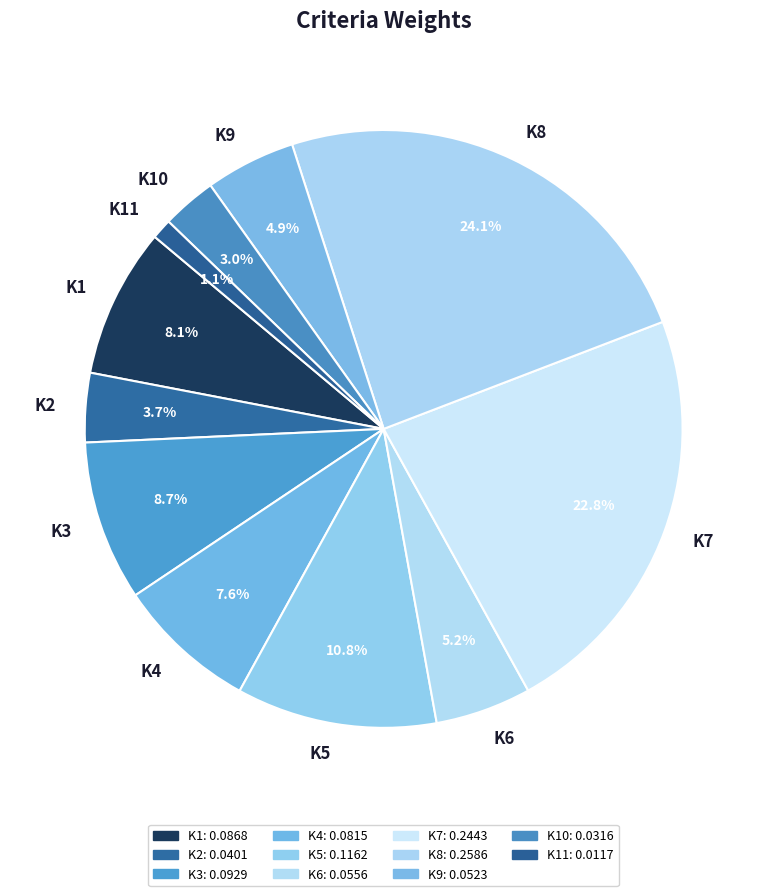

What is the largest slice in the pie chart?

K8